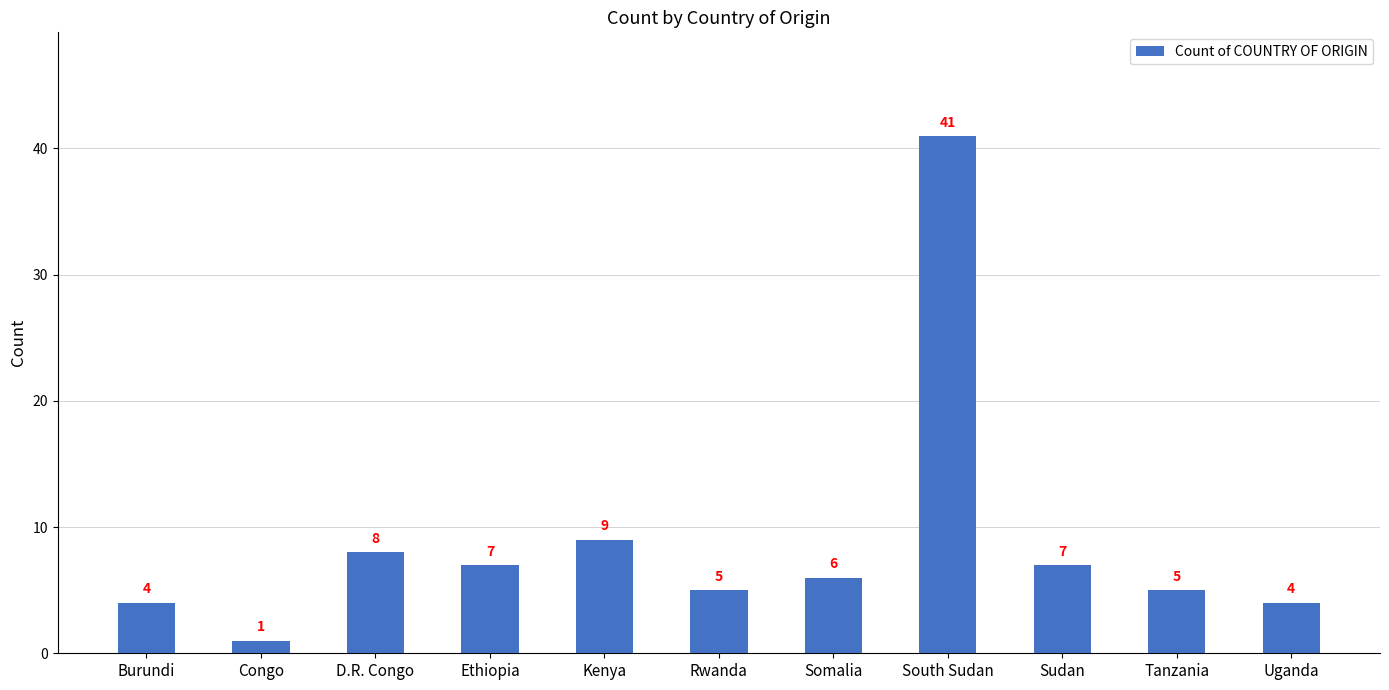

What is the approximate value at D.R. Congo, to the nearest 5?

10